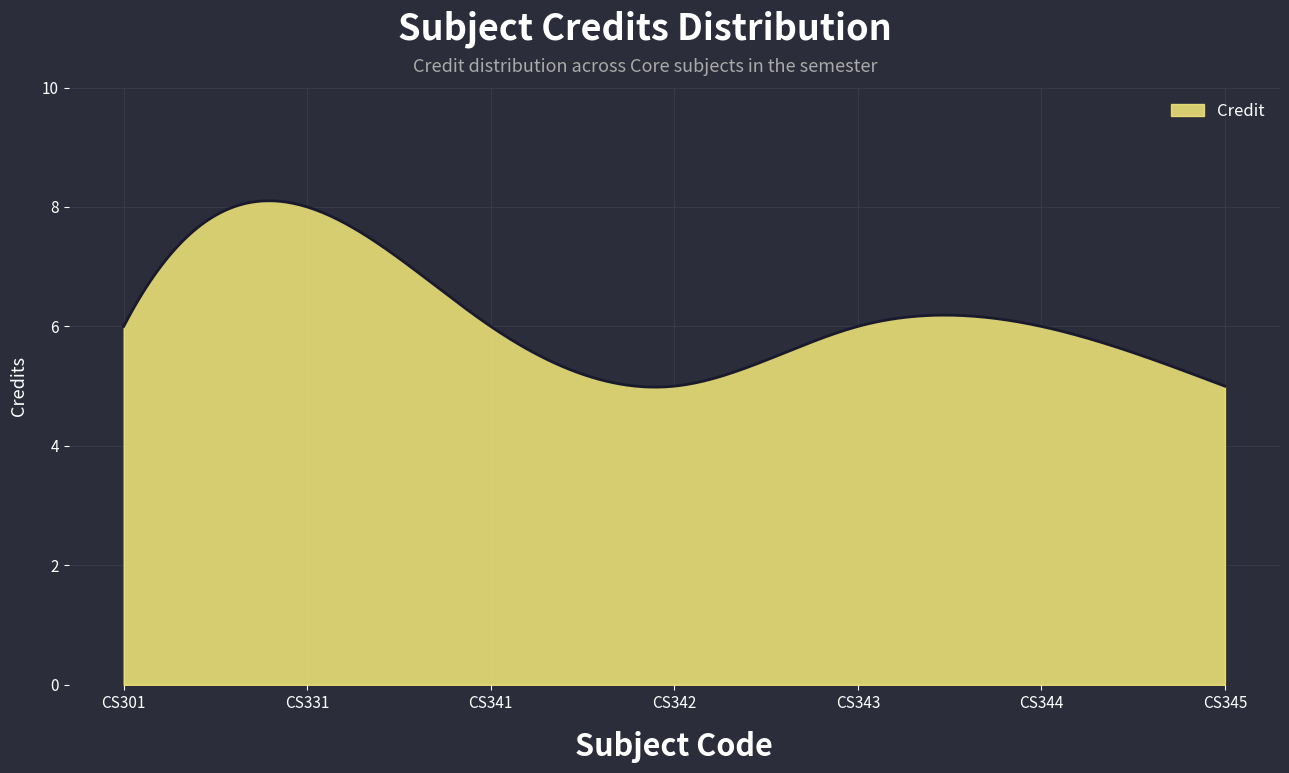

How many distinct data groups are displayed?

1